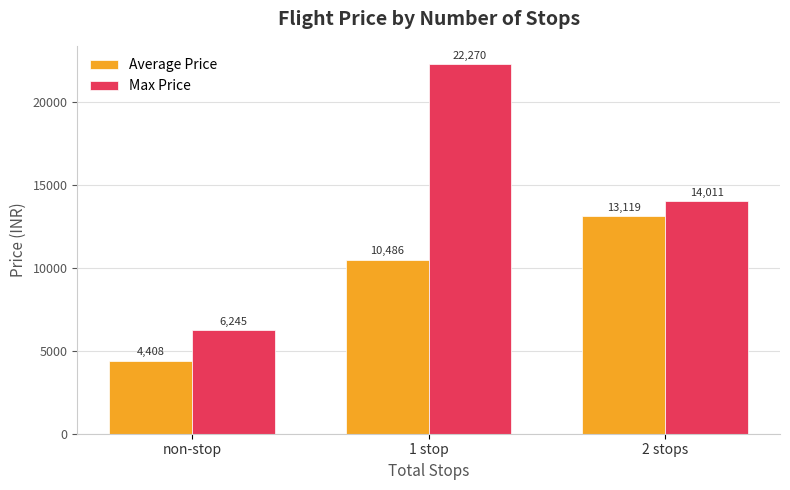

What is the value of the Average Price bar at the 3rd from the left?

13118.7